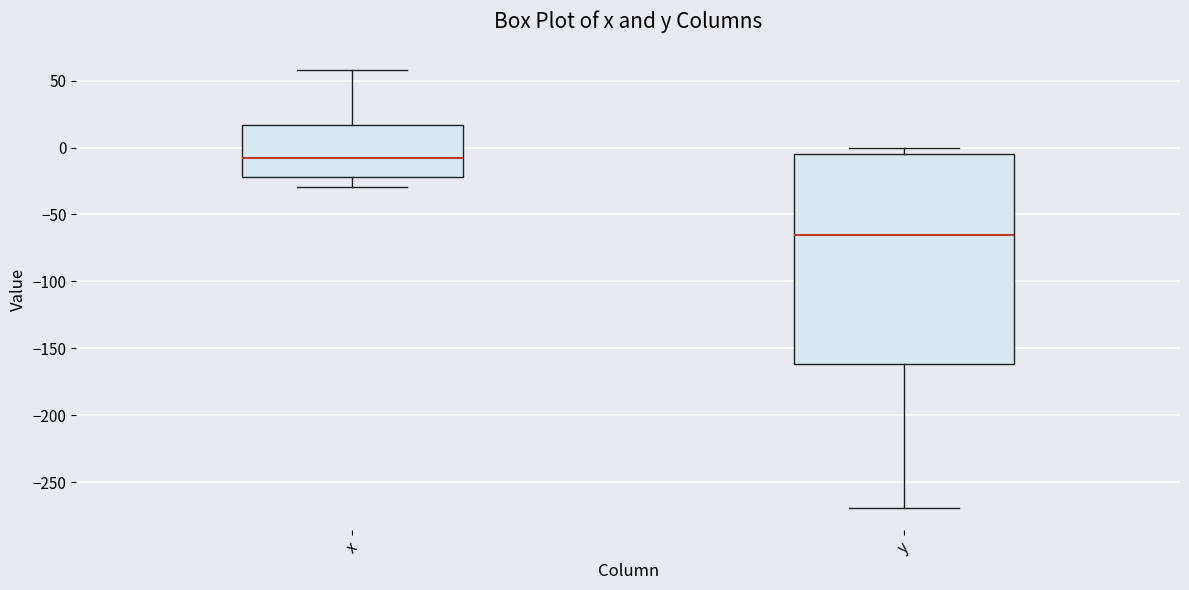

Reading left to right, transcribe this box plot: for each box, give where its median line is, the range the box spans, and where its two whiskers end, as read against the y-axis. The values are not printed on the chart, so give them approximately, as read against the axis.

x: median -10, box -20 to 15, whiskers -30 to 60
y: median -65, box -160 to -5, whiskers -270 to 0